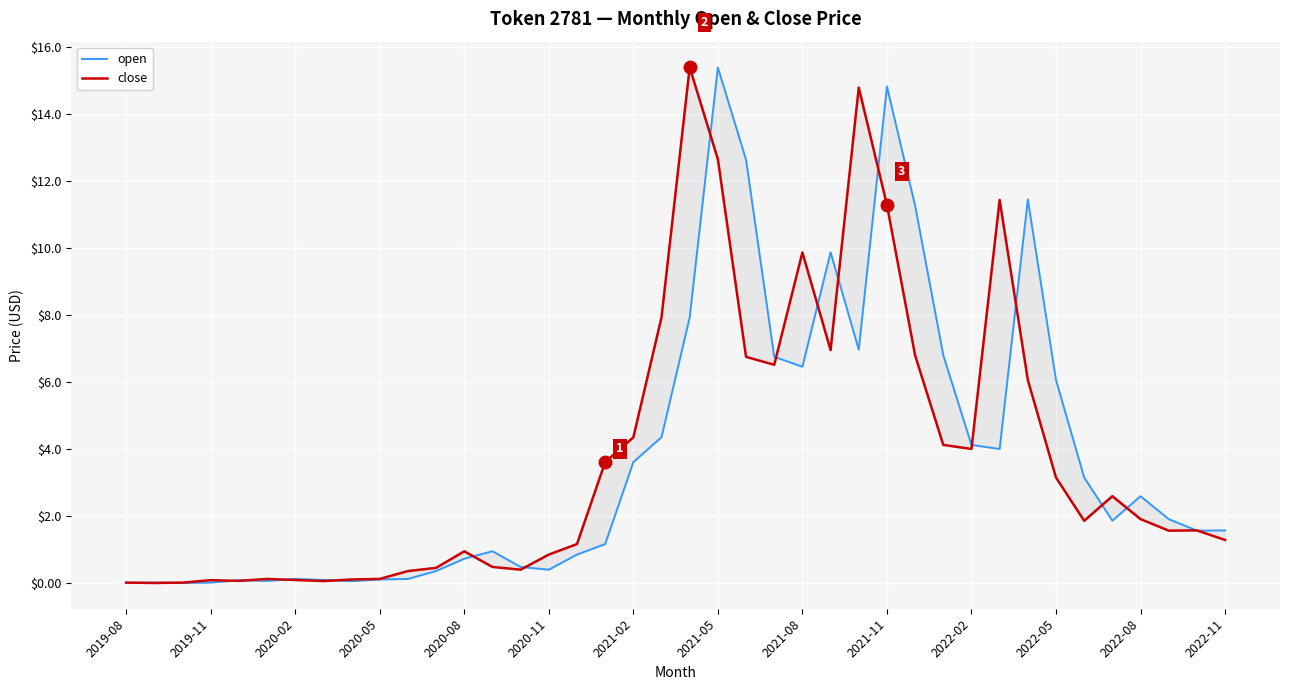

What position from the left is 16?

17